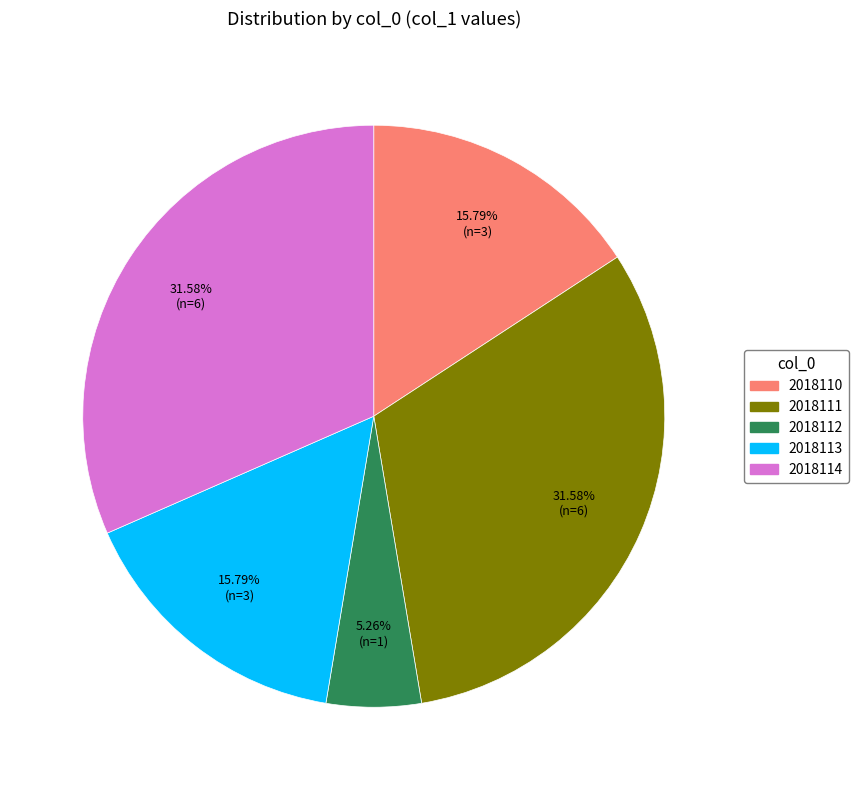

True or false: 2018113 accounts for 16% of the total.

True